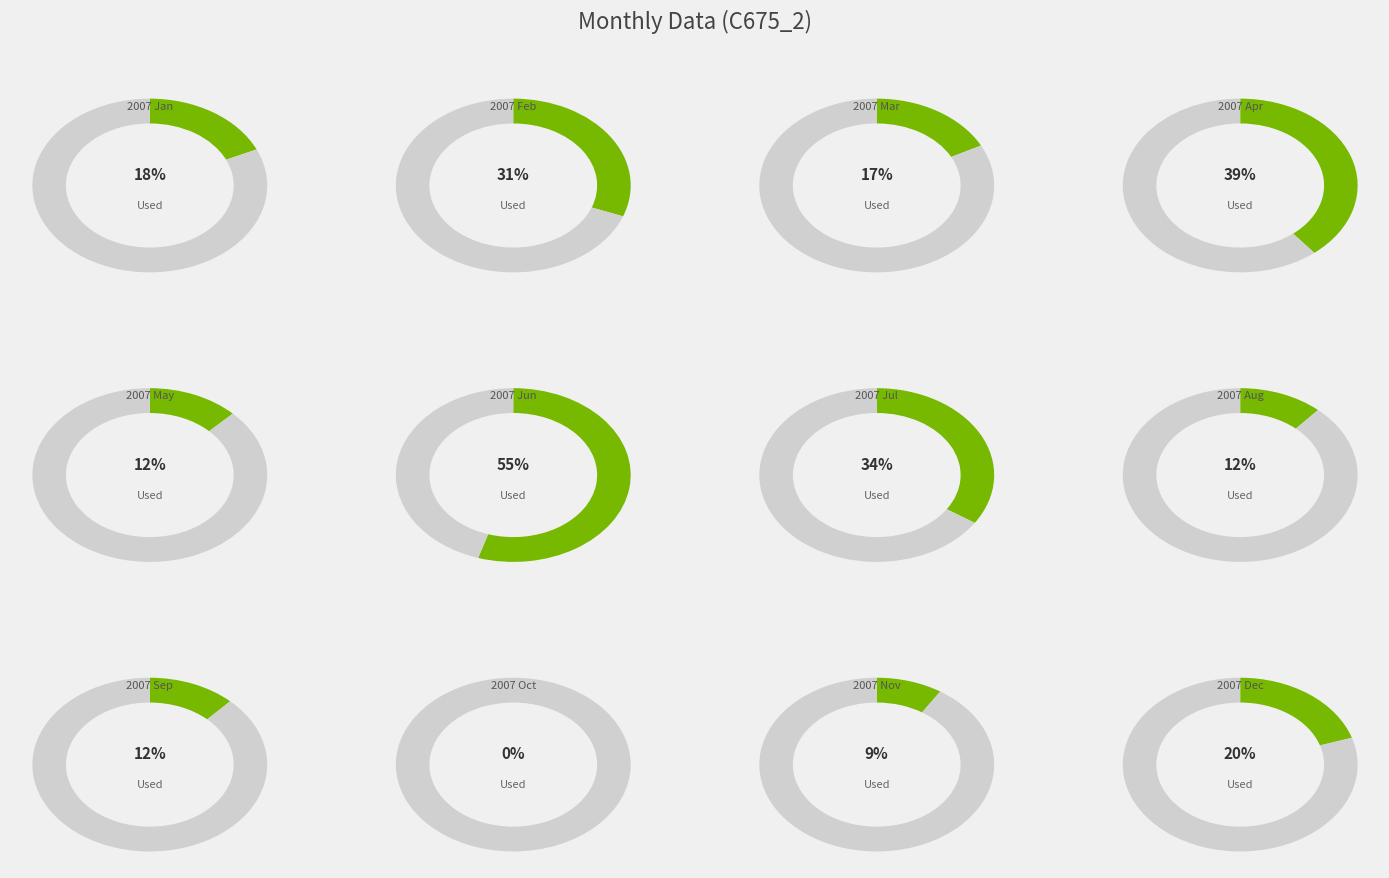

To the nearest percent, what percentage of the pie is 2007 Sep?

5%